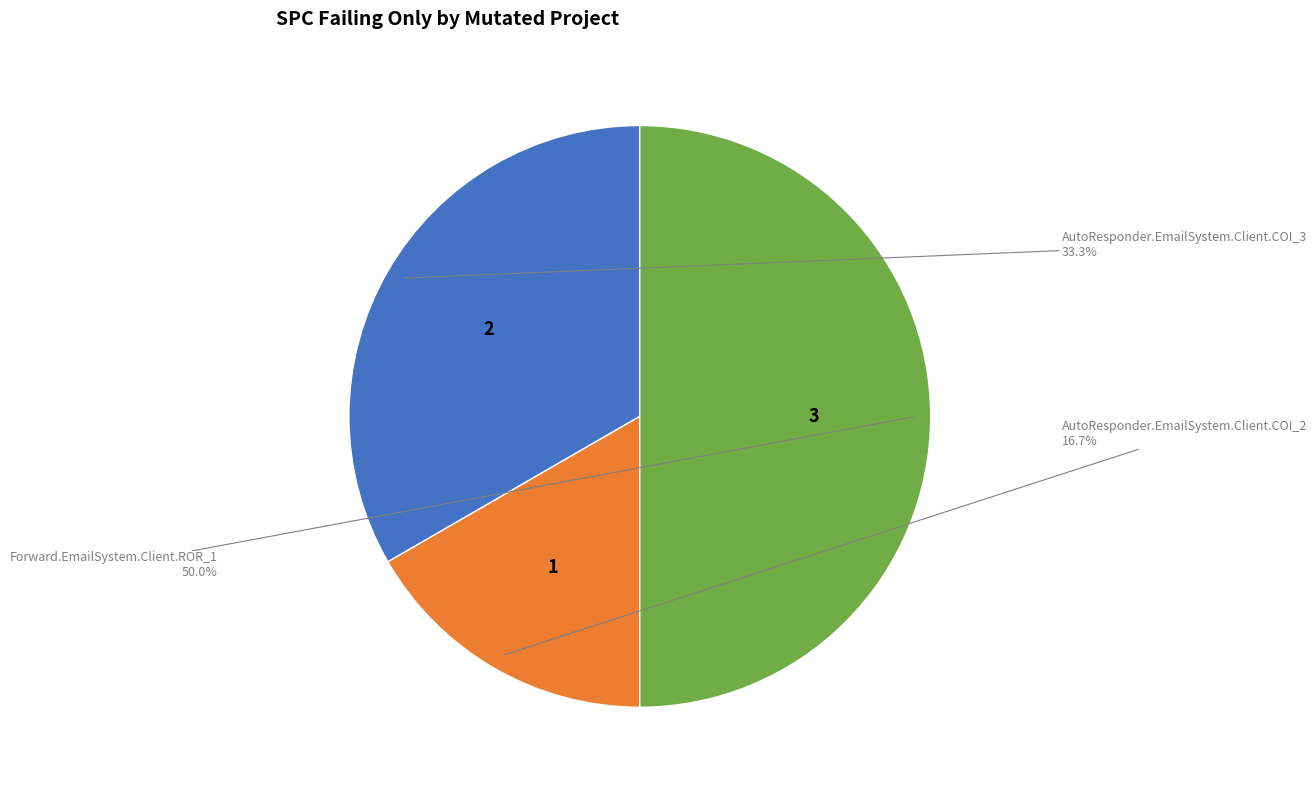

Between AutoResponder.EmailSystem.Client.COI_2 and Forward.EmailSystem.Client.ROR_1, which is larger?

Forward.EmailSystem.Client.ROR_1